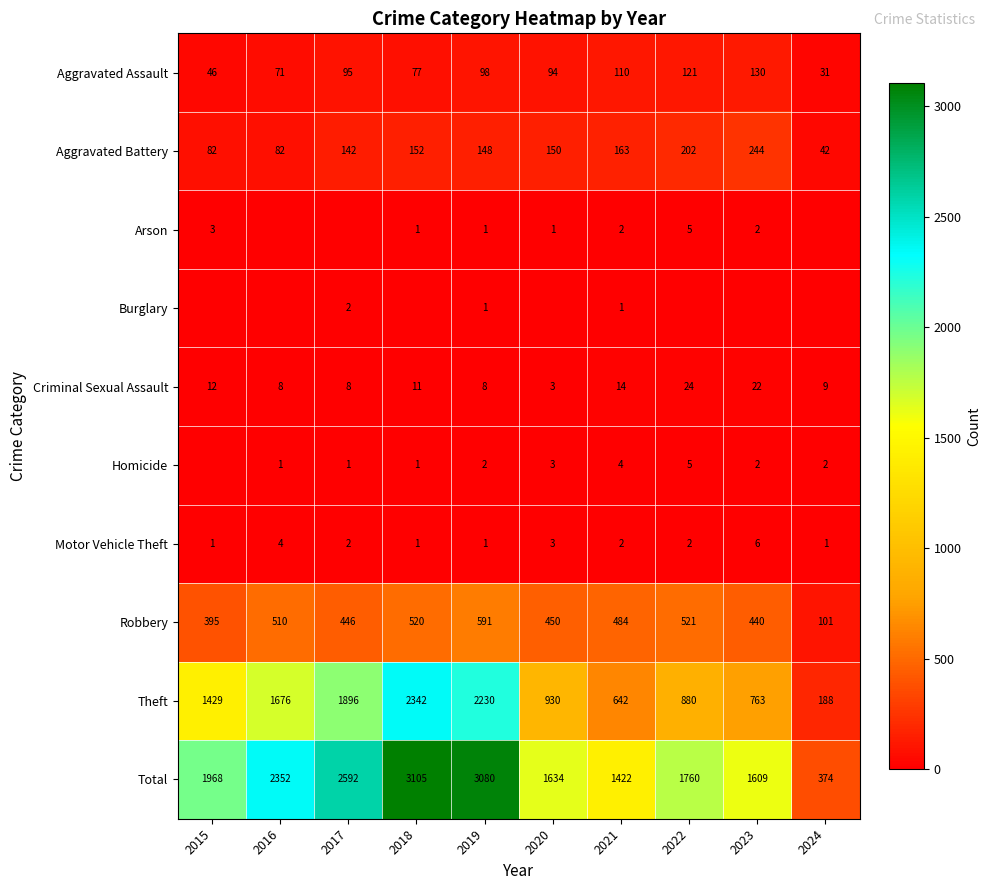

What is the average value of the Aggravated Assault series?

87